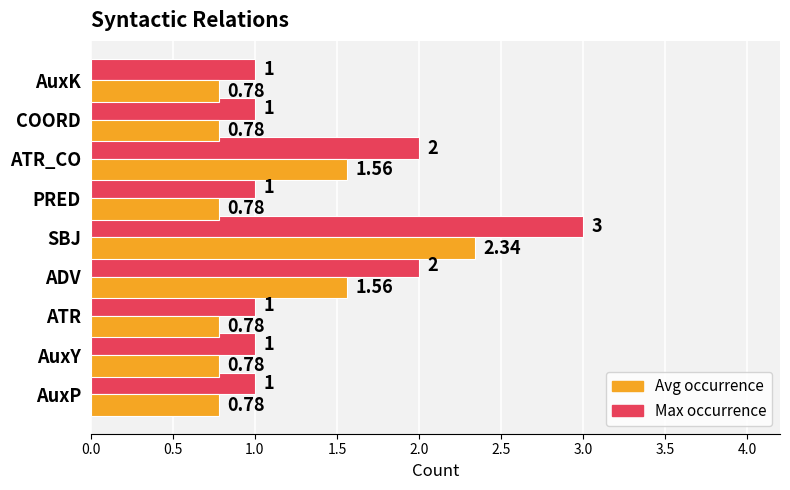

At which category is the sum across all series the highest?

SBJ